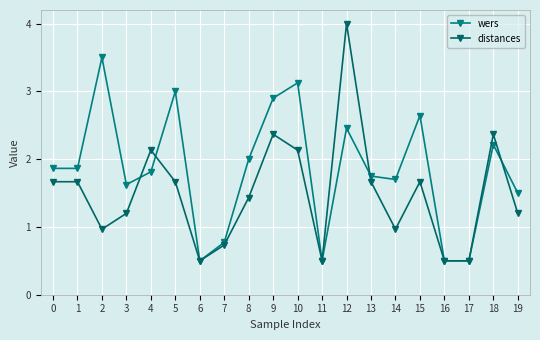

What is the greatest value displayed?

4.0